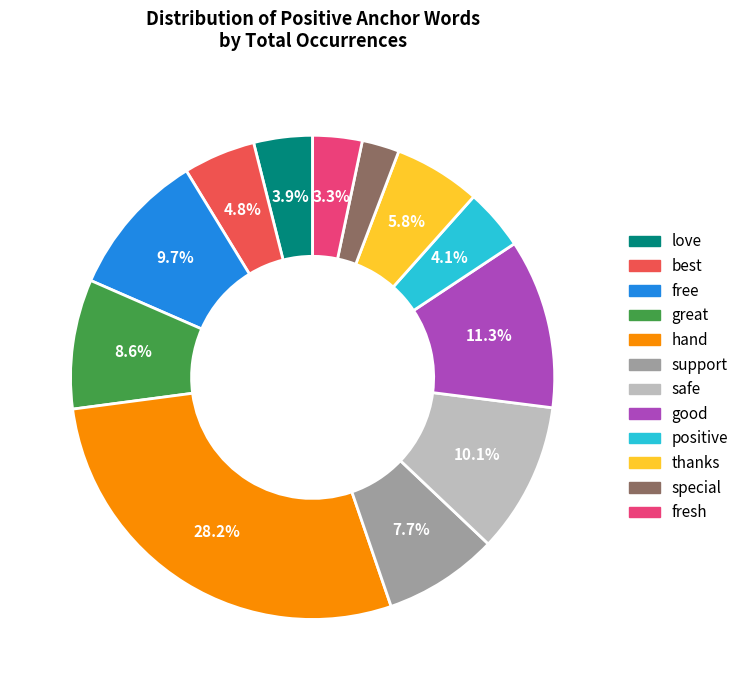

How much of the chart is everything except love?

96.1%